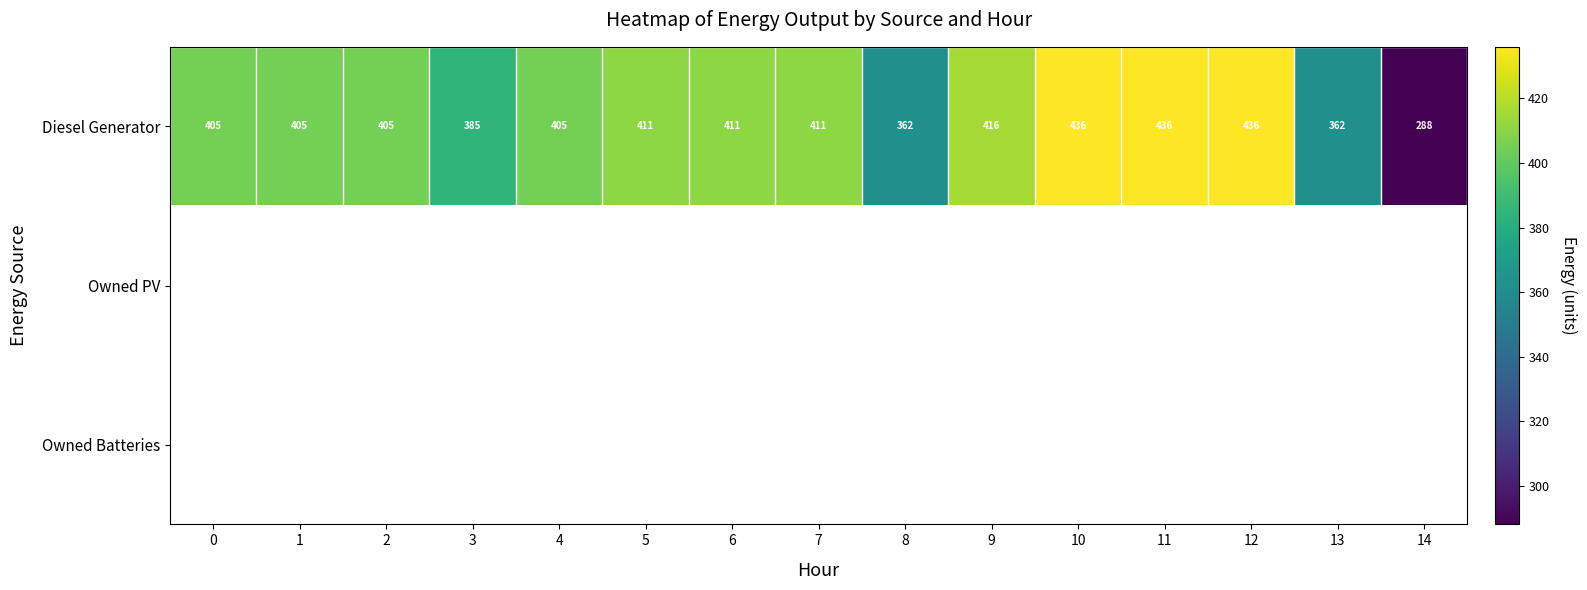

What is the difference between the Diesel Generator values at 10 and 1?

31